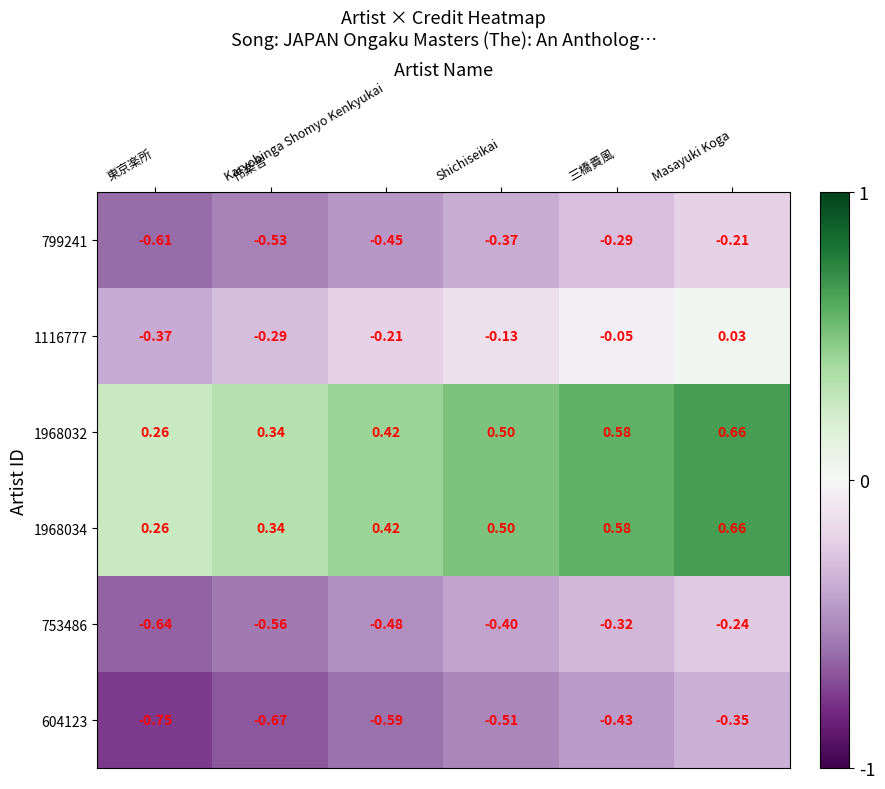

How many series are shown in this chart?

6